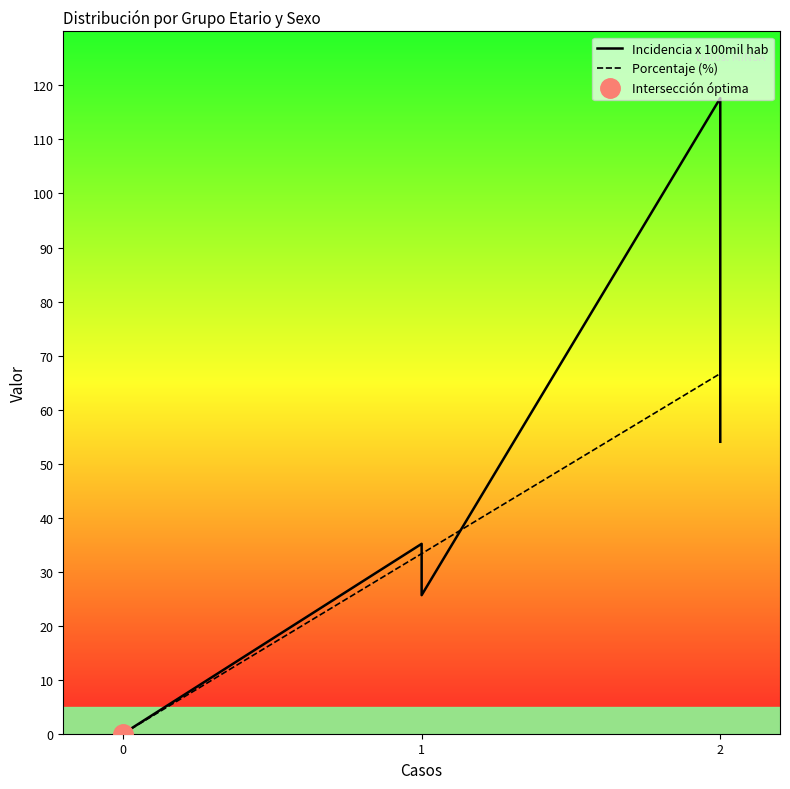

Is this an area chart (filled region under the line)?

No